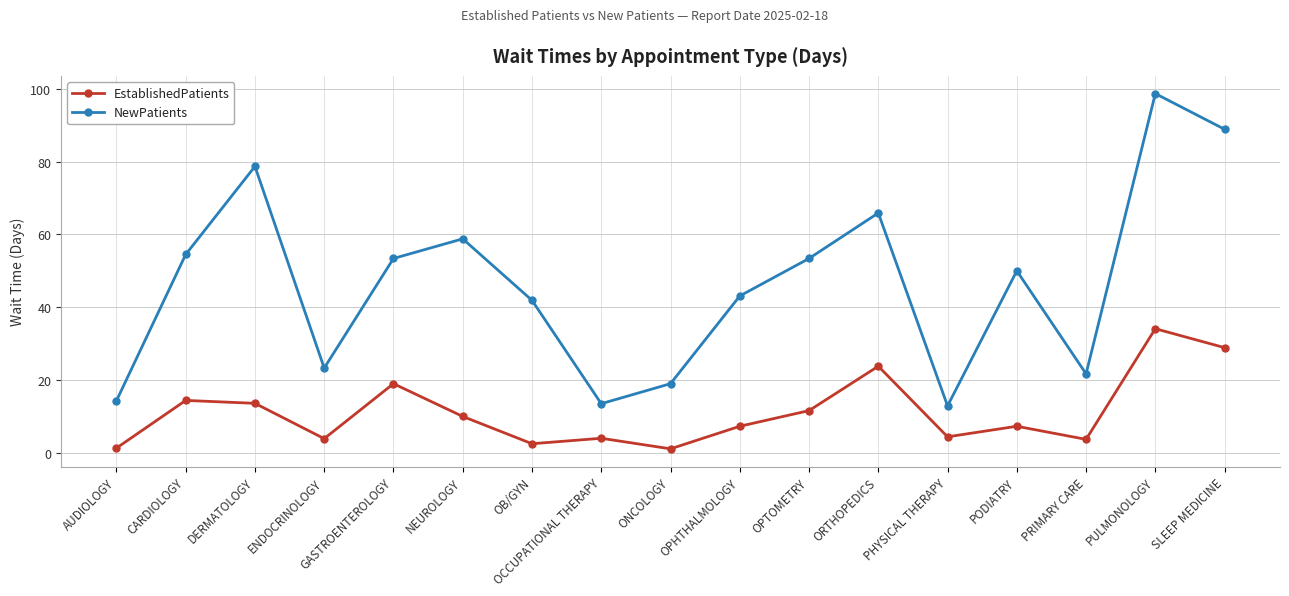

What is the highest value of the NewPatients series?

98.7